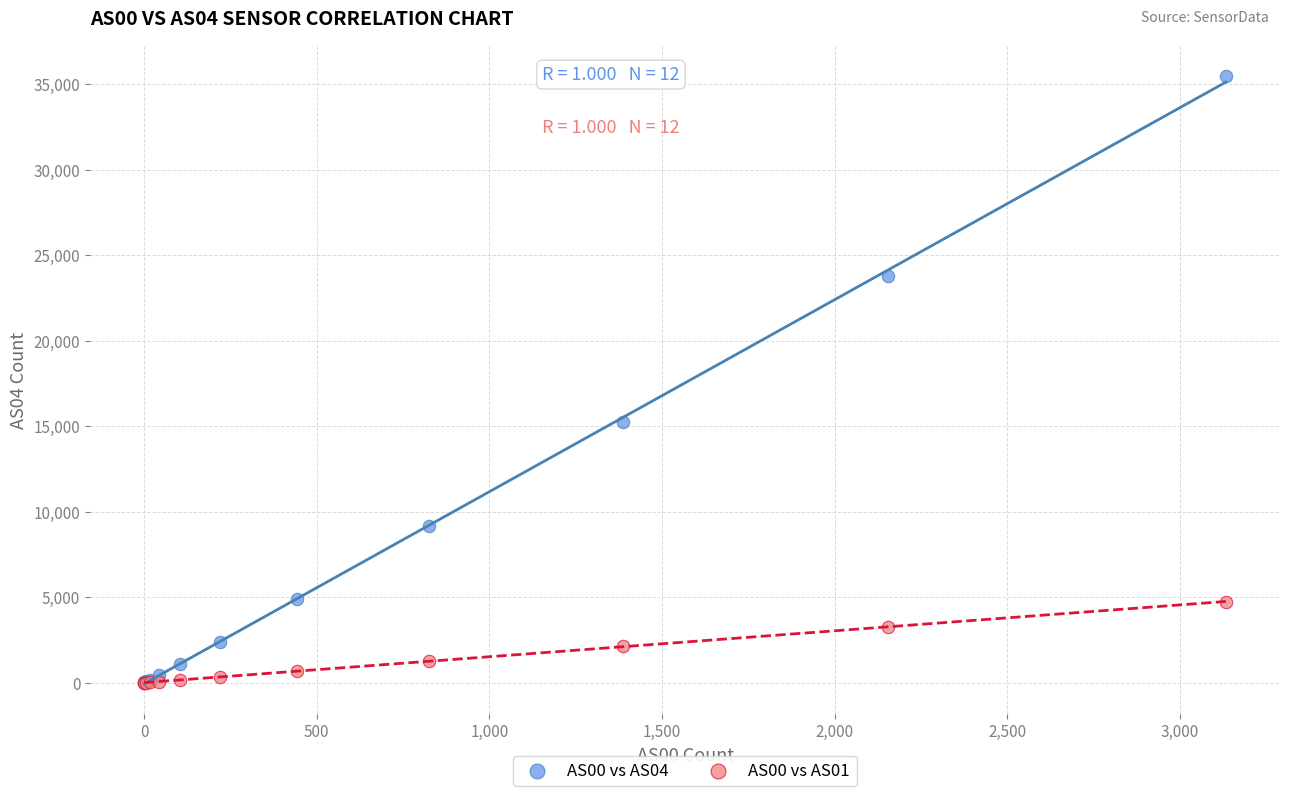

Across all series, what Y value is closest to 17741?

15244